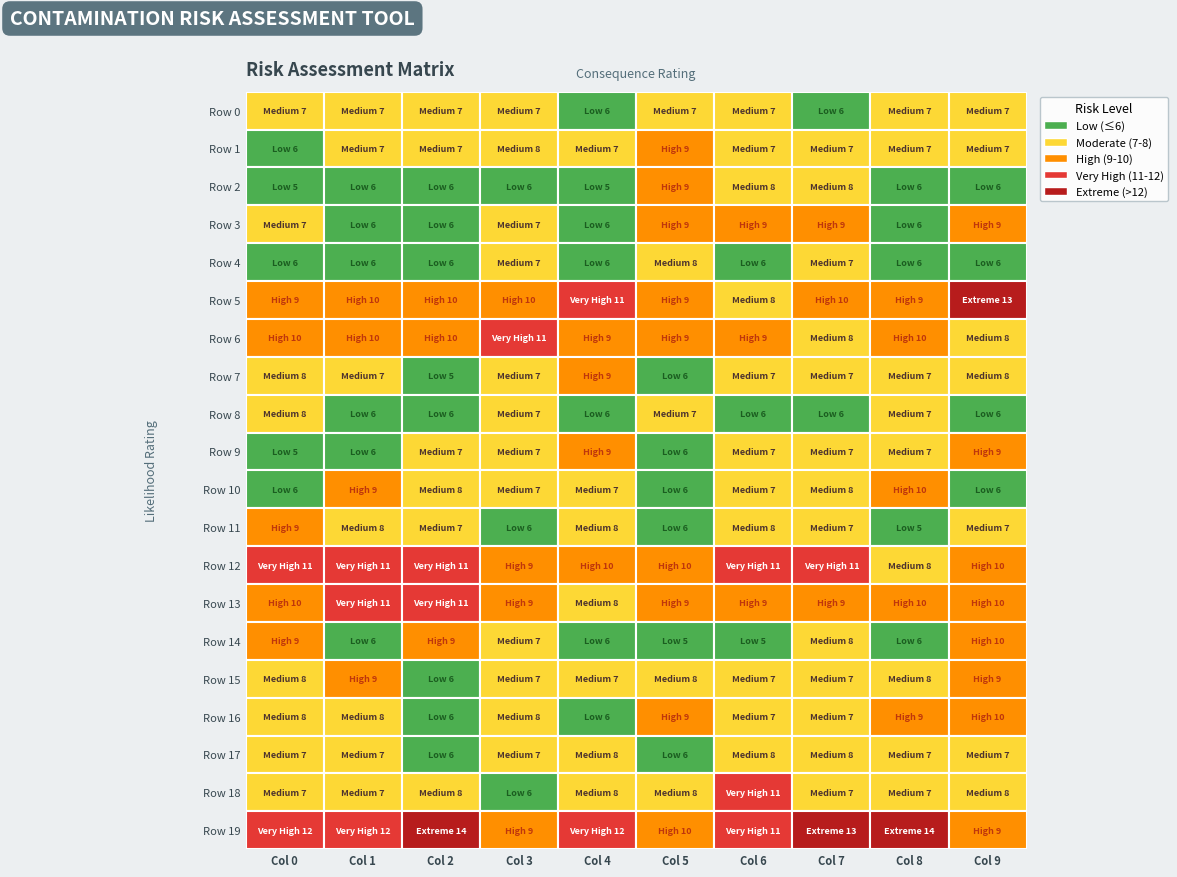

True or false: 5 has a value of 15 at 3.

False